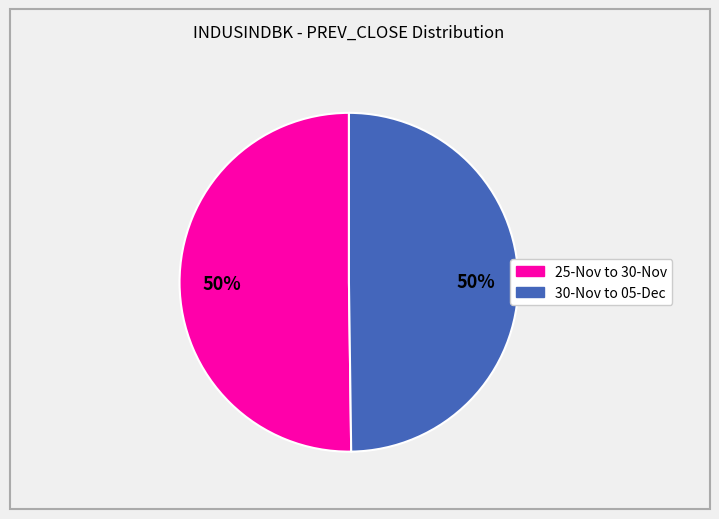

To the nearest percent, what is the average slice percentage?

50%